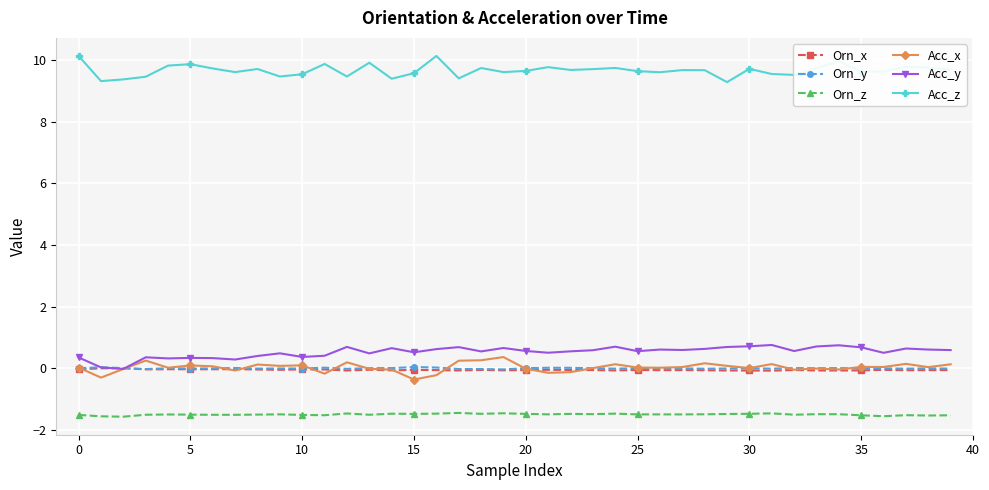

What is the maximum value for Orn_z?

-1.5